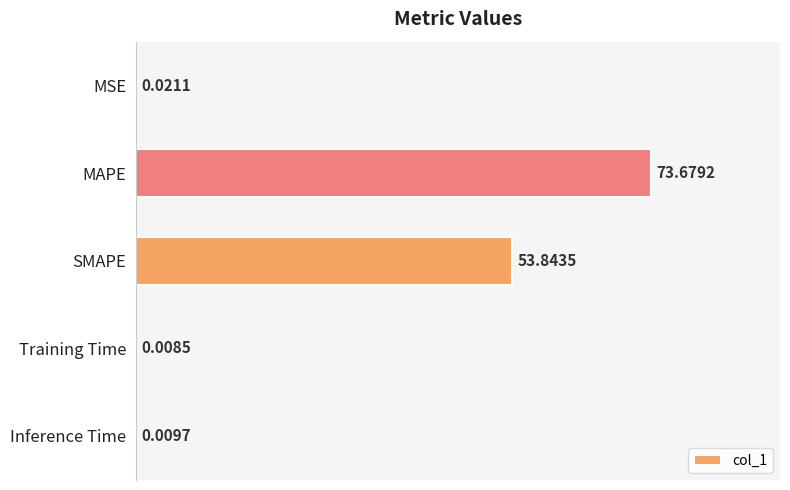

Which has a higher value, Inference Time or MAPE?

MAPE